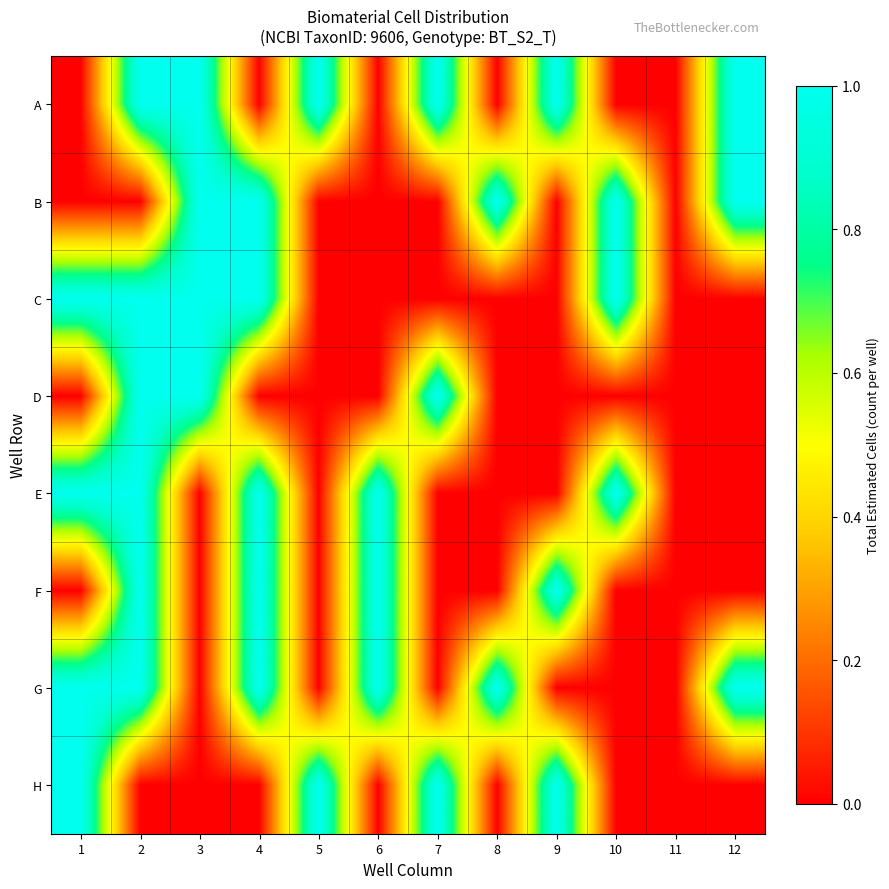

Reading left to right, what are all the values shown in this chart?

A: 1=0	2=1	3=1	4=0	5=1	6=0	7=1	8=0	9=1	10=0	11=0	12=1
B: 1=0	2=0	3=1	4=1	5=0	6=0	7=0	8=1	9=0	10=1	11=0	12=1
C: 1=1	2=1	3=1	4=1	5=0	6=0	7=0	8=0	9=0	10=1	11=0	12=0
D: 1=0	2=1	3=1	4=0	5=0	6=0	7=1	8=0	9=0	10=0	11=0	12=0
E: 1=1	2=1	3=0	4=1	5=0	6=1	7=0	8=0	9=0	10=1	11=0	12=0
F: 1=0	2=1	3=0	4=1	5=0	6=1	7=0	8=0	9=1	10=0	11=0	12=0
G: 1=1	2=1	3=0	4=1	5=0	6=1	7=0	8=1	9=0	10=0	11=0	12=1
H: 1=1	2=0	3=0	4=0	5=1	6=0	7=1	8=0	9=1	10=0	11=0	12=0